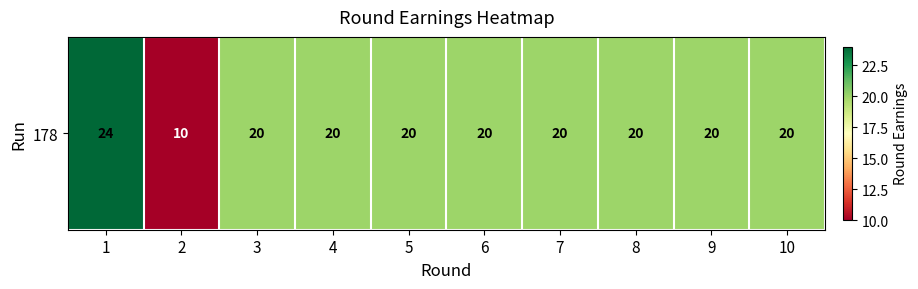

What is the ratio of the value at 1 to the value at 2?

2.4